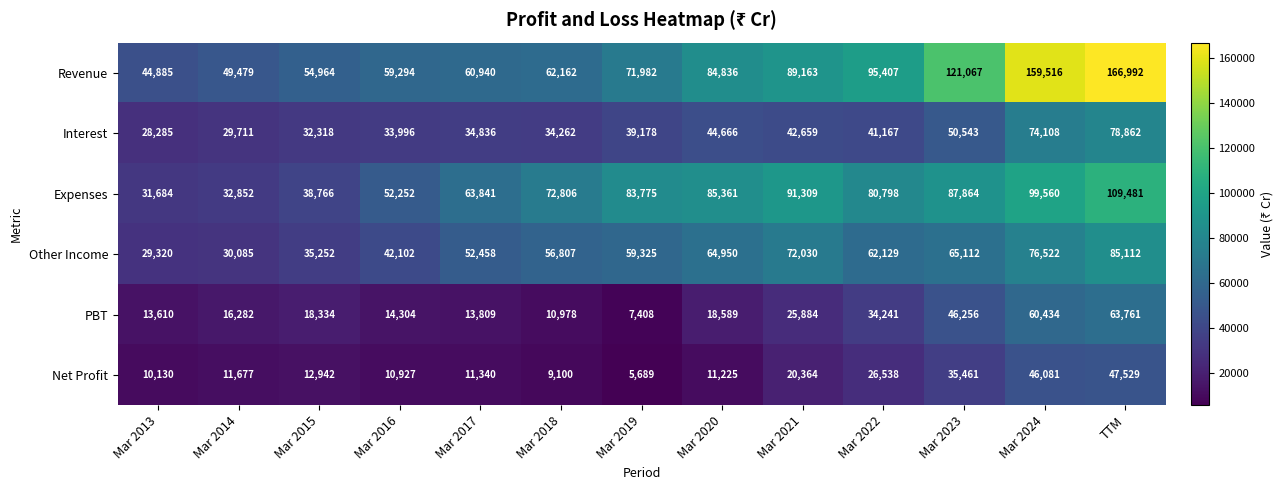

Which series changed the most between Mar 2021 and Mar 2024?

Revenue